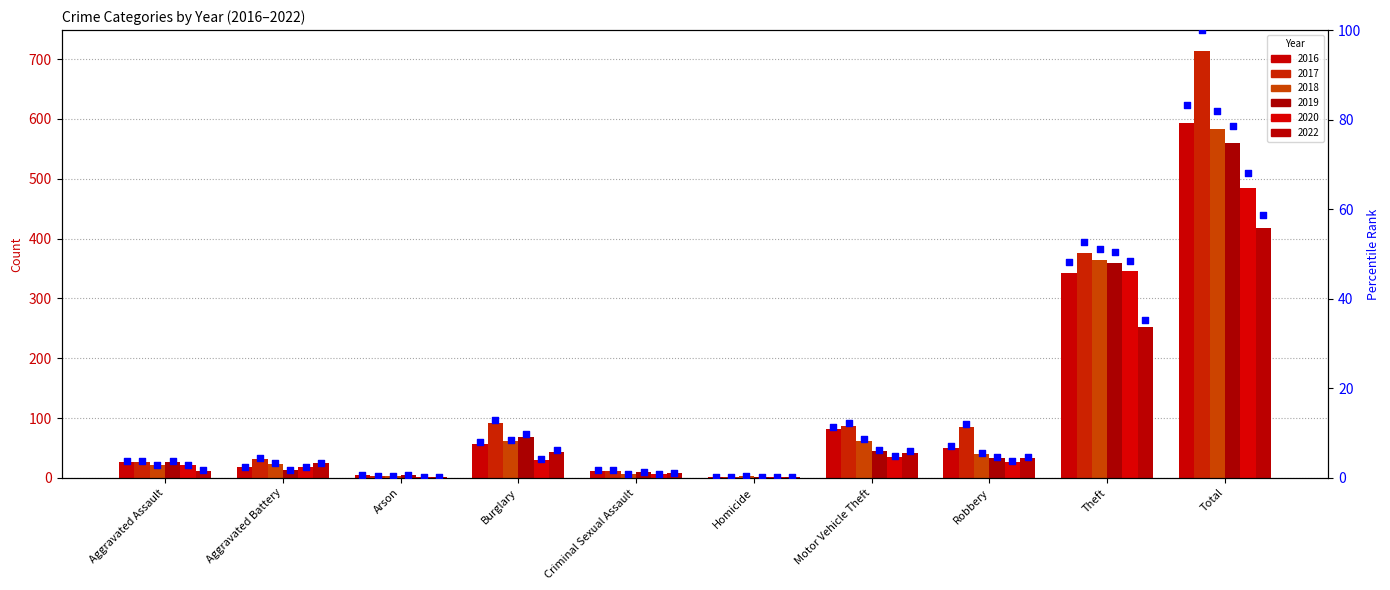

What is the change in value from Aggravated Assault to Motor Vehicle Theft?

+7.6